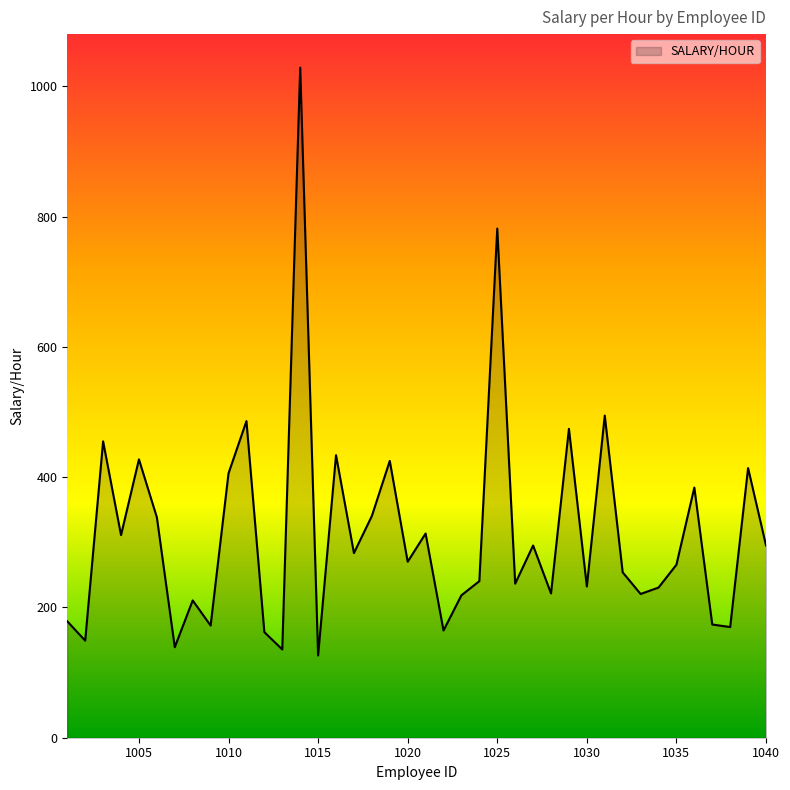

What is the maximum value shown in the chart?

1028.8